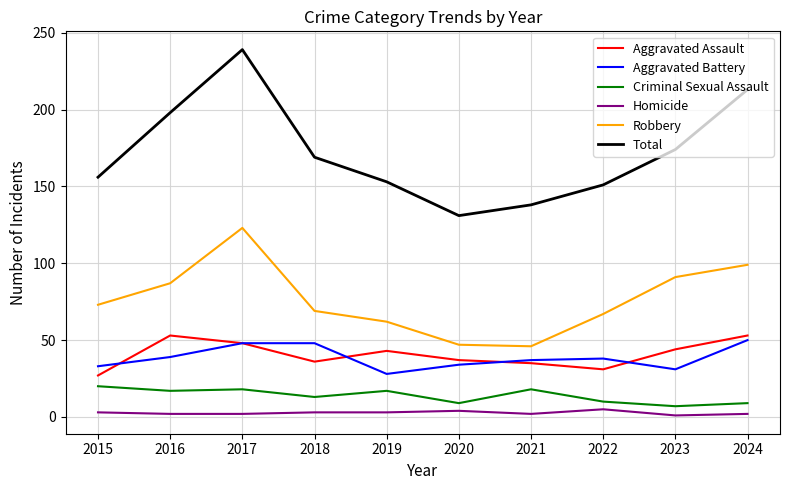

What is the sum of all Aggravated Battery values?

386